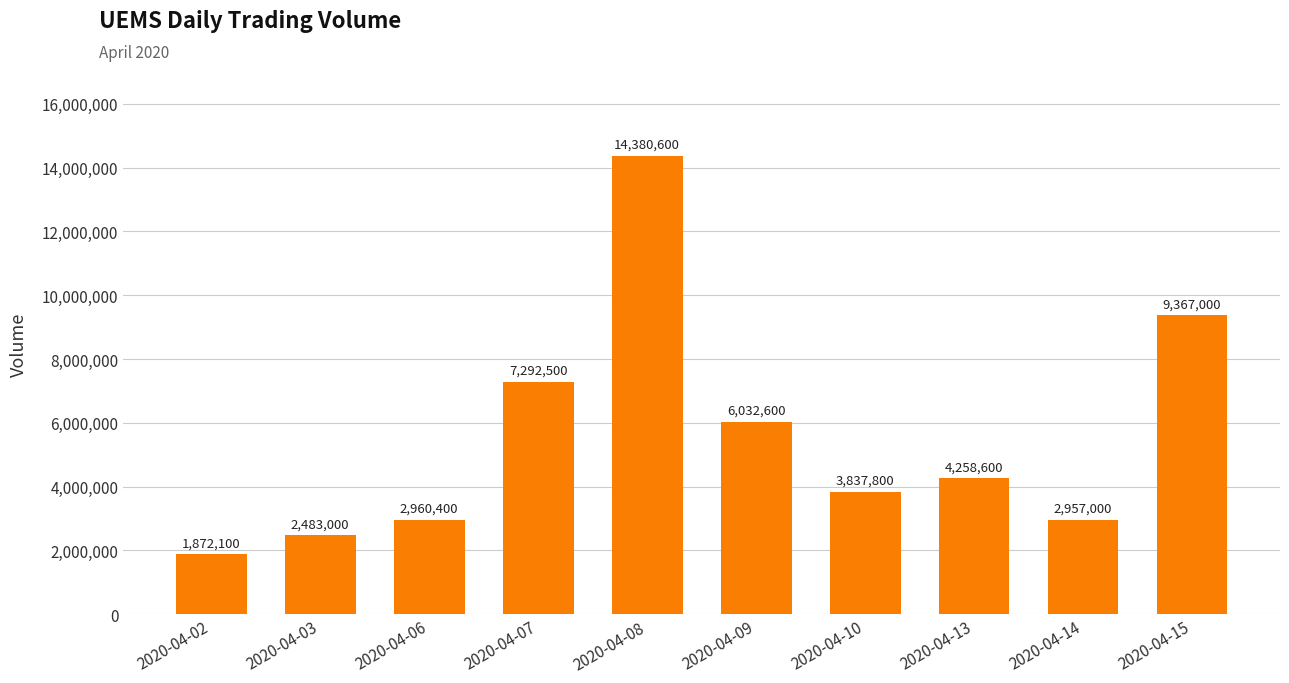

What is the value of the 5th bar from the left?

14380600